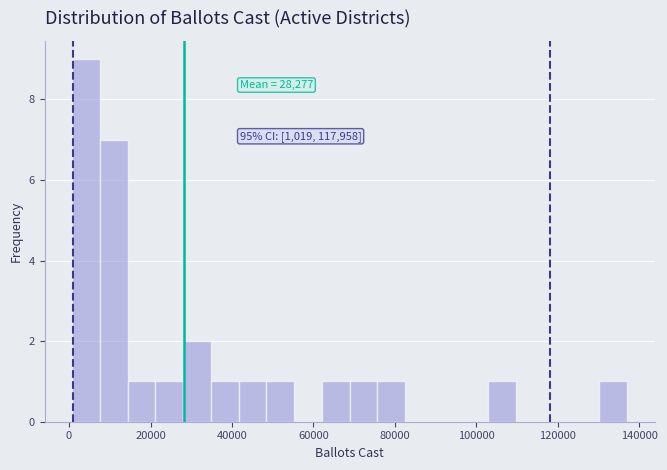

Read against the x-axis, roughly where is the centre of the tallest bar?

4000